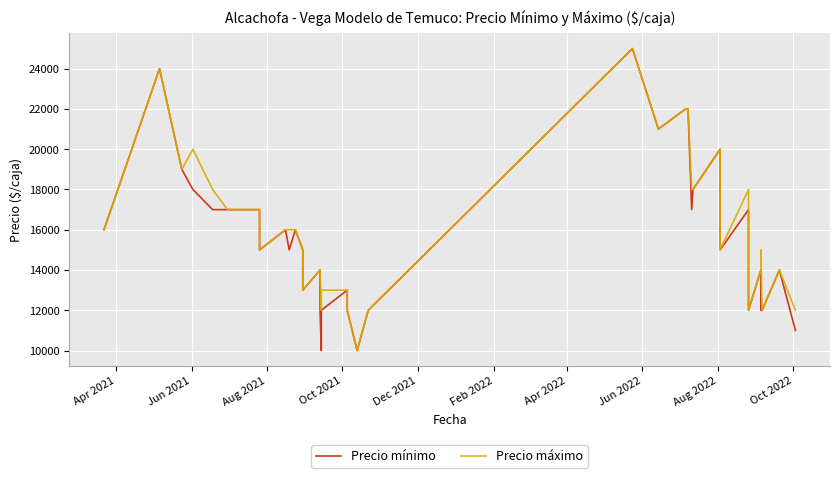

At how many categories does at least one series exceed 23929?

2